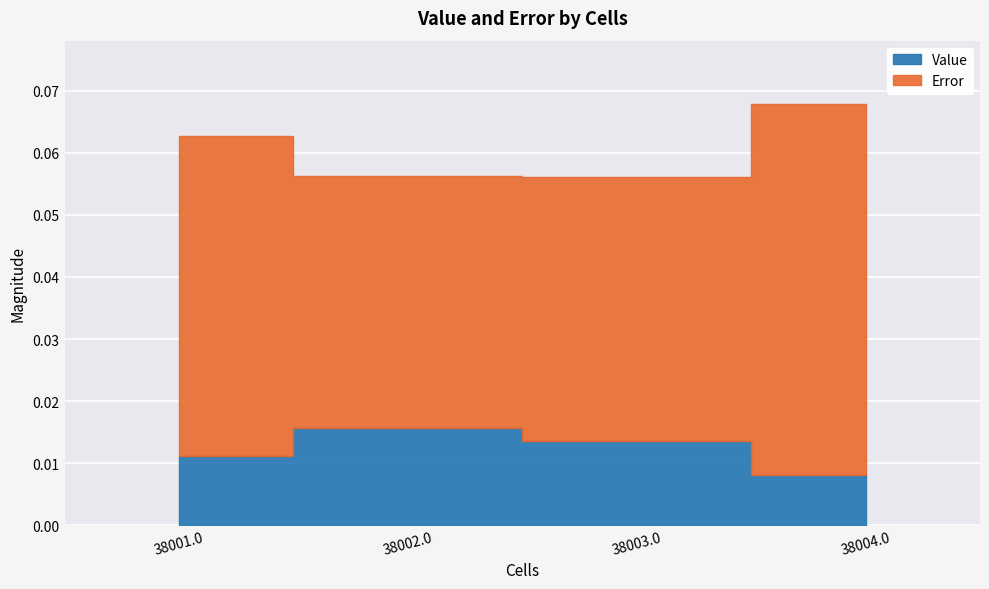

How many lines are shown in the chart?

2